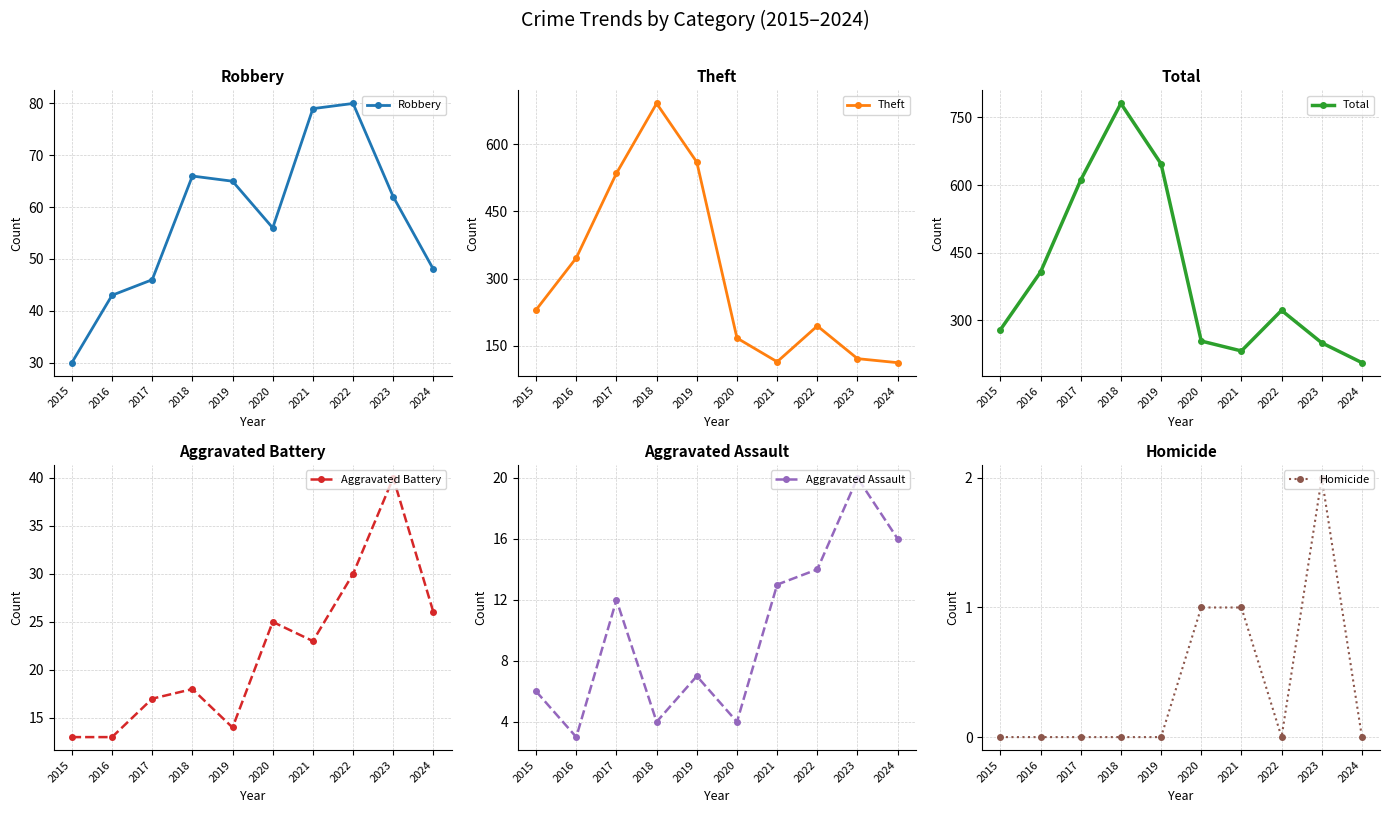

The Aggravated Battery series shows 14 at 2019. True or false?

True